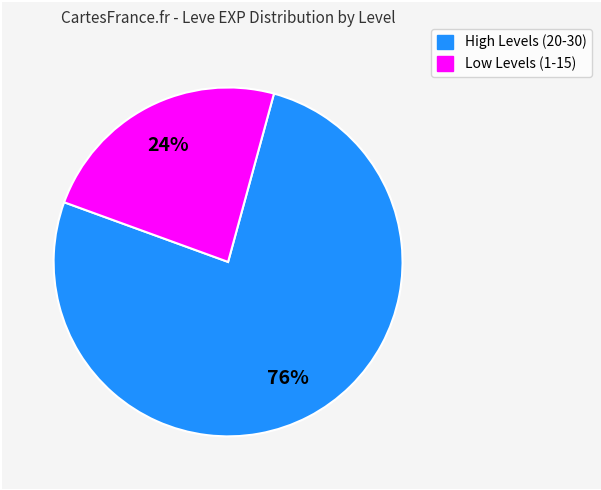

Is there any slice that represents more than half of the pie?

Yes